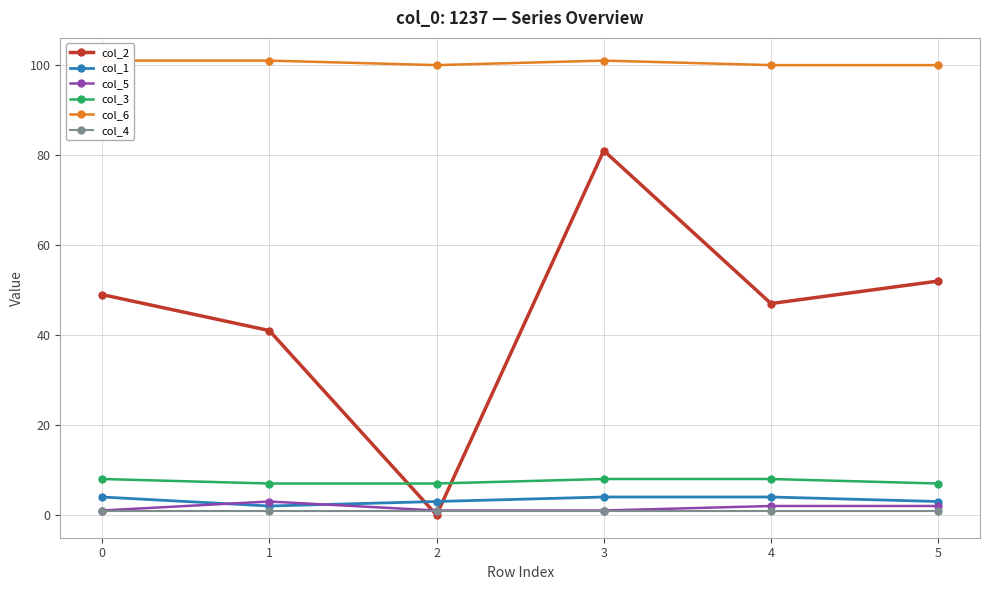

What is the value of the col_3 point at the 6th from the left?

7